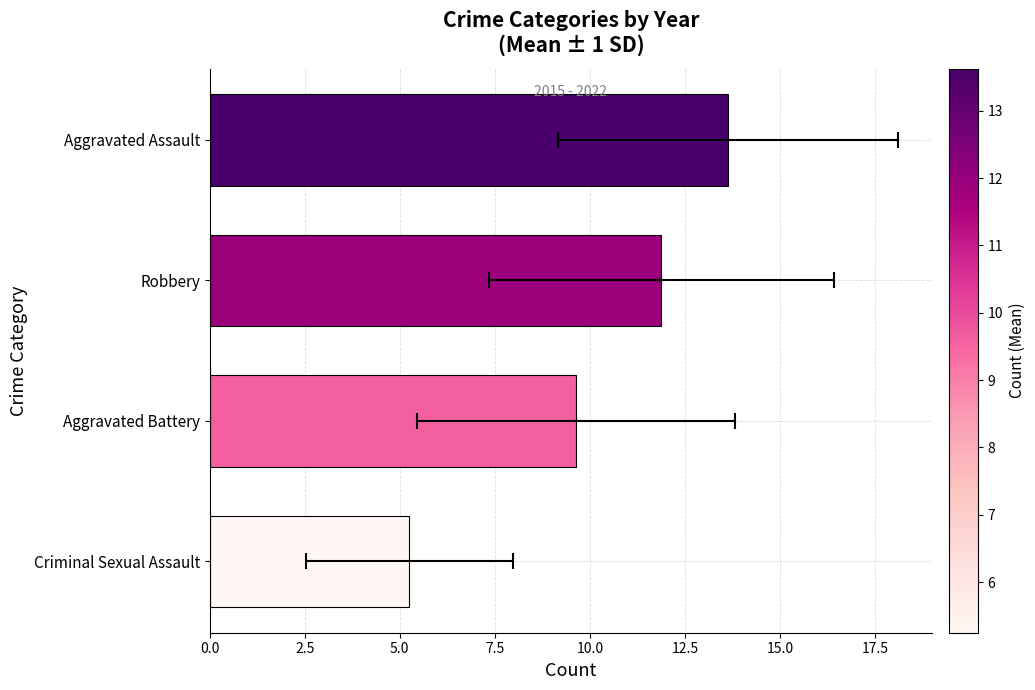

What is the ratio of the value at 7.5 to the value at 0.0?

2.6